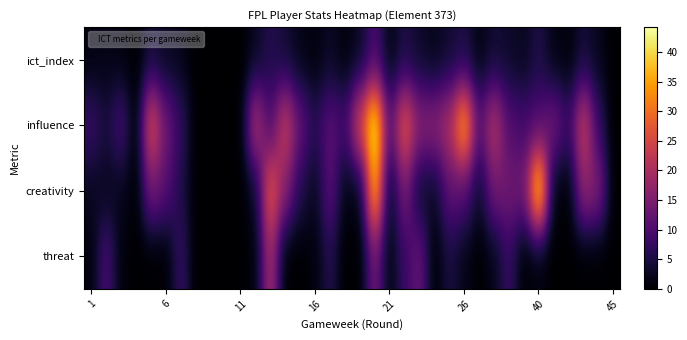

At how many categories does at least one series exceed 8?

27